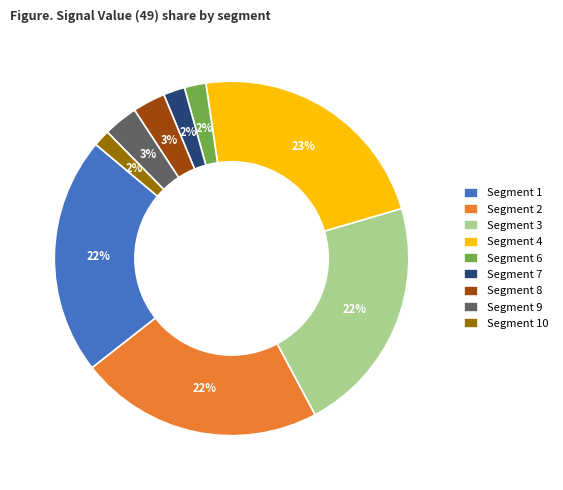

Does Segment 2 account for over 50% of the chart?

No